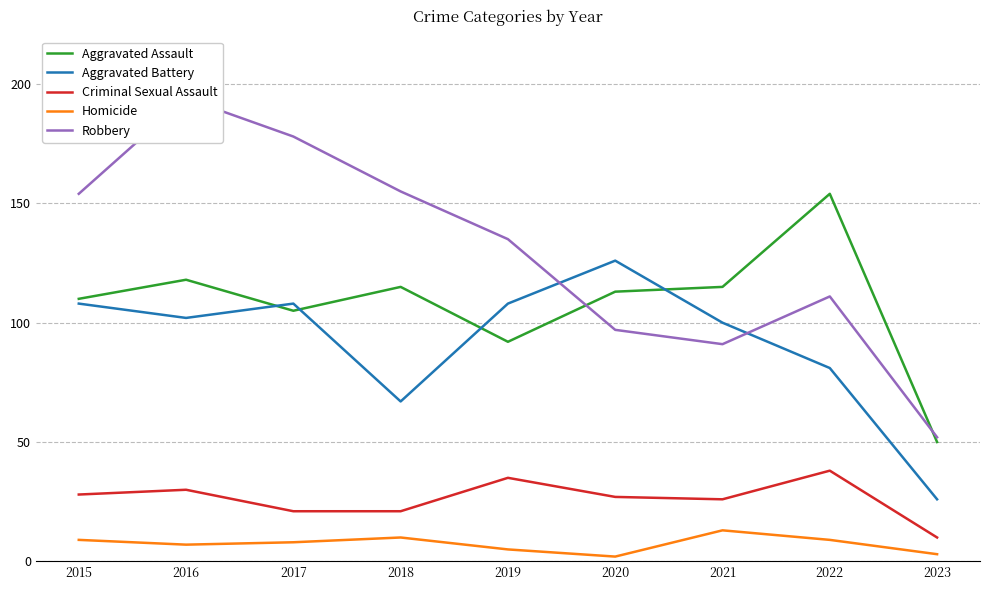

List the series in order of their peak value, lowest first.

Homicide, Criminal Sexual Assault, Aggravated Battery, Aggravated Assault, Robbery